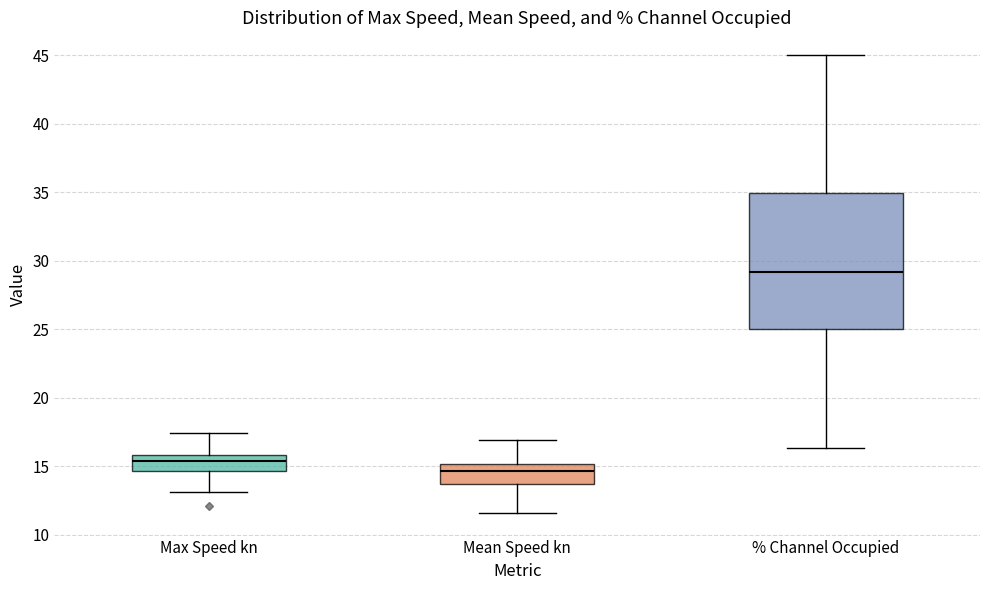

Where is the upper edge of the box for % Channel Occupied on the y-axis? The values are not printed on the chart, so give them approximately, as read against the axis.

35.0